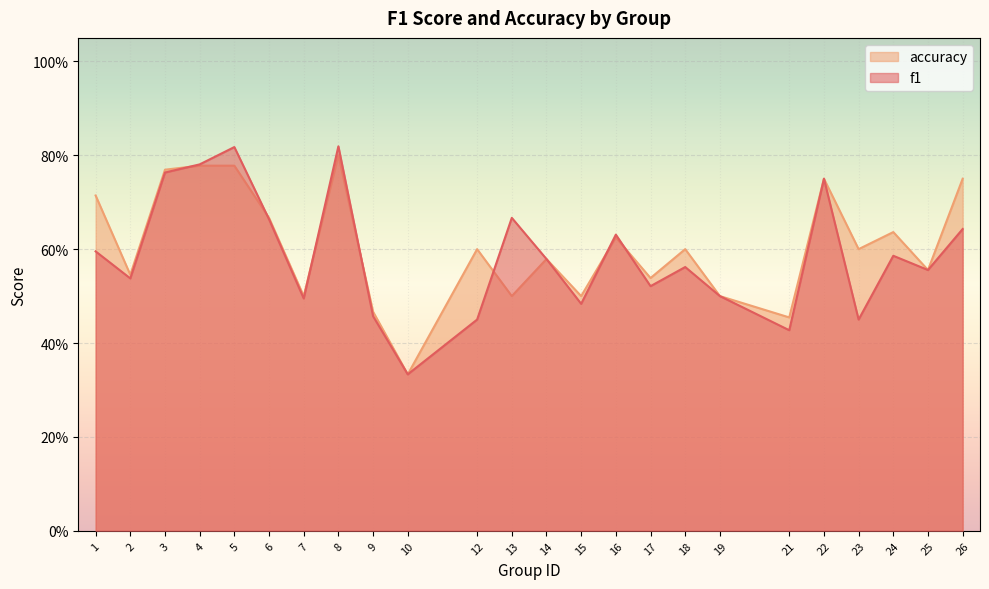

At which category is the sum across all series the highest?

8